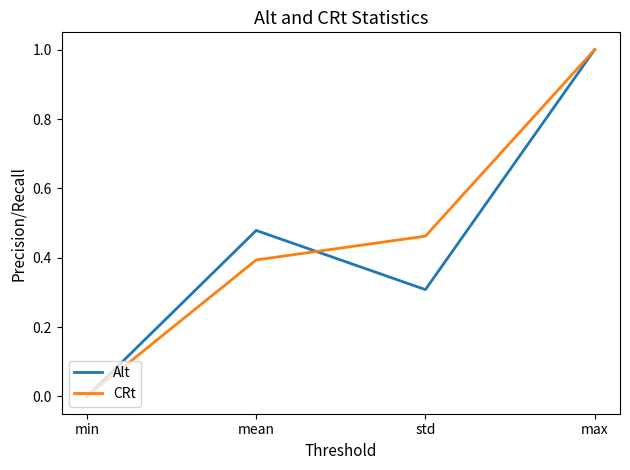

Which series changed the most between std and max?

Alt